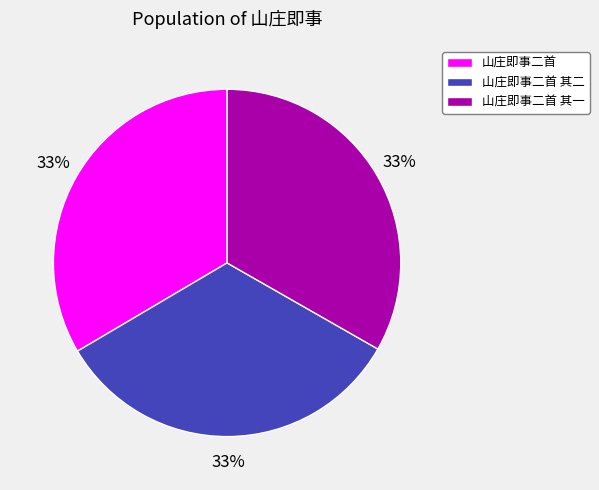

Do 山庄即事二首 and 山庄即事二首 其一 together represent more than half of the pie?

Yes